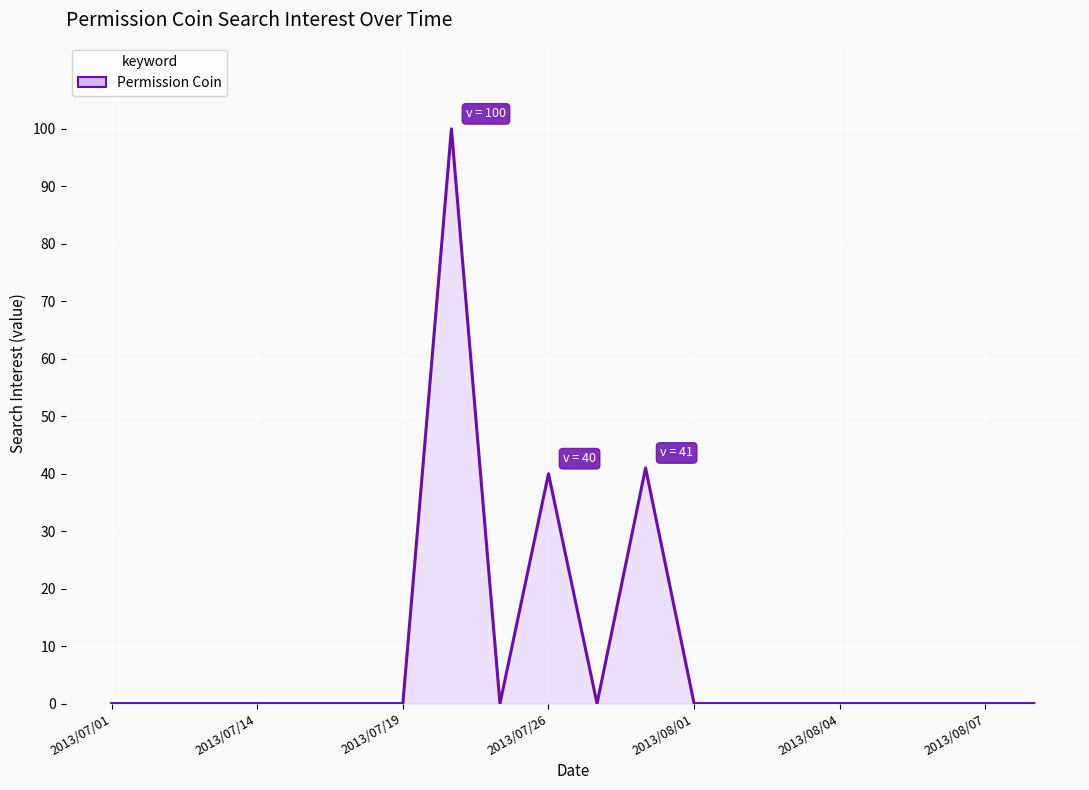

How many interior local valleys (lower than both neighbors) does the data have?

2